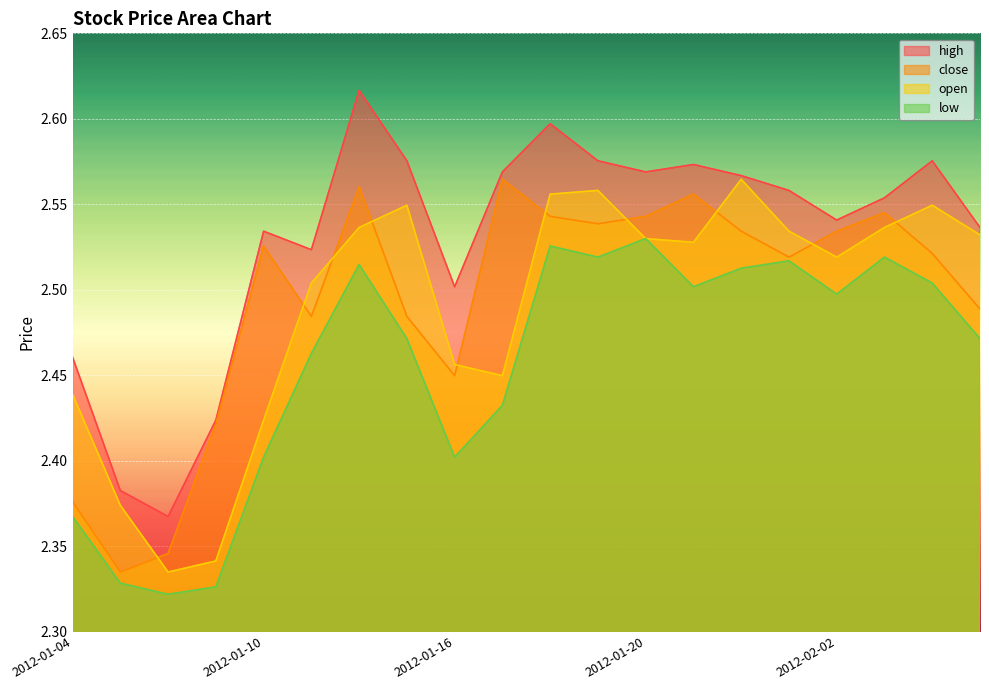

Reading left to right, transcribe all the data shown in this chart.

close: 2012-01-04=2.4	2012-01-05=2.3	2012-01-06=2.3	2012-01-09=2.4	2012-01-10=2.5	2012-01-11=2.5	2012-01-12=2.6	2012-01-13=2.5	2012-01-16=2.4	2012-01-17=2.6	2012-01-18=2.5	2012-01-19=2.5	2012-01-20=2.5	2012-01-30=2.6	2012-01-31=2.5	2012-02-01=2.5	2012-02-02=2.5	2012-02-03=2.5	2012-02-06=2.5	2012-02-07=2.5
open: 2012-01-04=2.4	2012-01-05=2.4	2012-01-06=2.3	2012-01-09=2.3	2012-01-10=2.4	2012-01-11=2.5	2012-01-12=2.5	2012-01-13=2.5	2012-01-16=2.5	2012-01-17=2.4	2012-01-18=2.6	2012-01-19=2.6	2012-01-20=2.5	2012-01-30=2.5	2012-01-31=2.6	2012-02-01=2.5	2012-02-02=2.5	2012-02-03=2.5	2012-02-06=2.5	2012-02-07=2.5
high: 2012-01-04=2.5	2012-01-05=2.4	2012-01-06=2.4	2012-01-09=2.4	2012-01-10=2.5	2012-01-11=2.5	2012-01-12=2.6	2012-01-13=2.6	2012-01-16=2.5	2012-01-17=2.6	2012-01-18=2.6	2012-01-19=2.6	2012-01-20=2.6	2012-01-30=2.6	2012-01-31=2.6	2012-02-01=2.6	2012-02-02=2.5	2012-02-03=2.6	2012-02-06=2.6	2012-02-07=2.5
low: 2012-01-04=2.4	2012-01-05=2.3	2012-01-06=2.3	2012-01-09=2.3	2012-01-10=2.4	2012-01-11=2.5	2012-01-12=2.5	2012-01-13=2.5	2012-01-16=2.4	2012-01-17=2.4	2012-01-18=2.5	2012-01-19=2.5	2012-01-20=2.5	2012-01-30=2.5	2012-01-31=2.5	2012-02-01=2.5	2012-02-02=2.5	2012-02-03=2.5	2012-02-06=2.5	2012-02-07=2.5